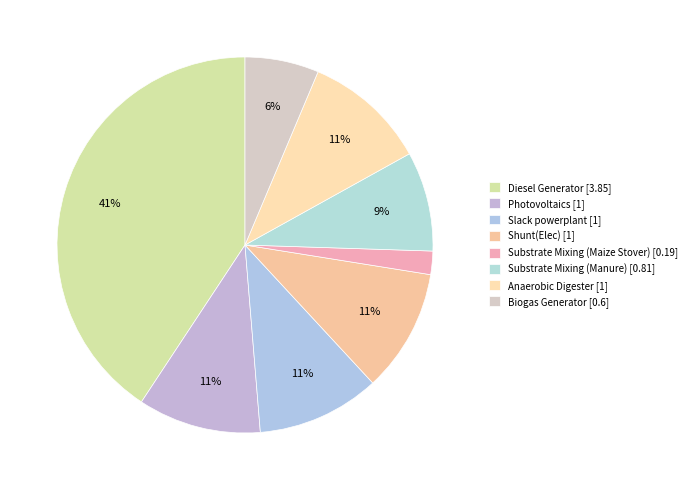

To the nearest percent, what is the combined percentage of Substrate Mixing (Manure) and Diesel Generator?

49%